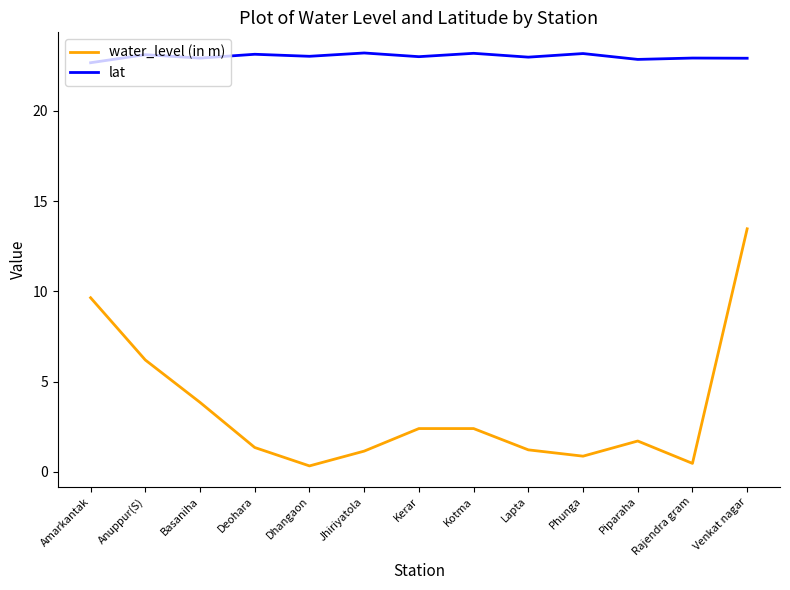

True or false: water_level (in m) and lat intersect in this chart.

False